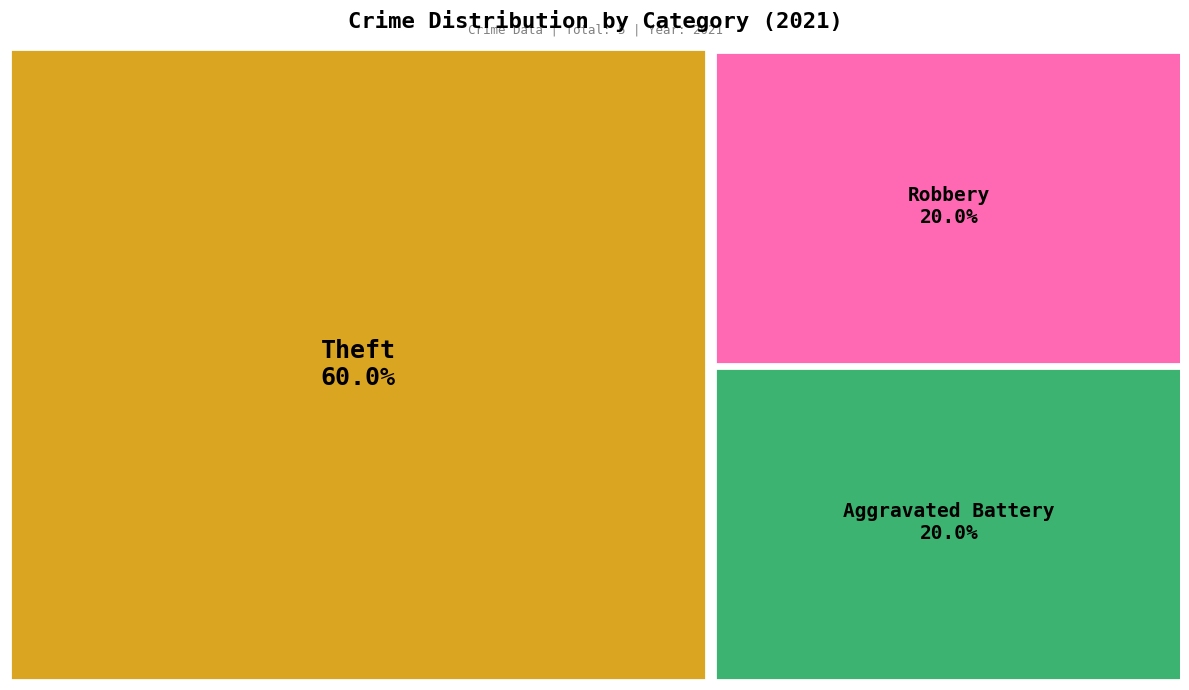

To the nearest percent, what percentage of the pie is Aggravated Battery?

20%